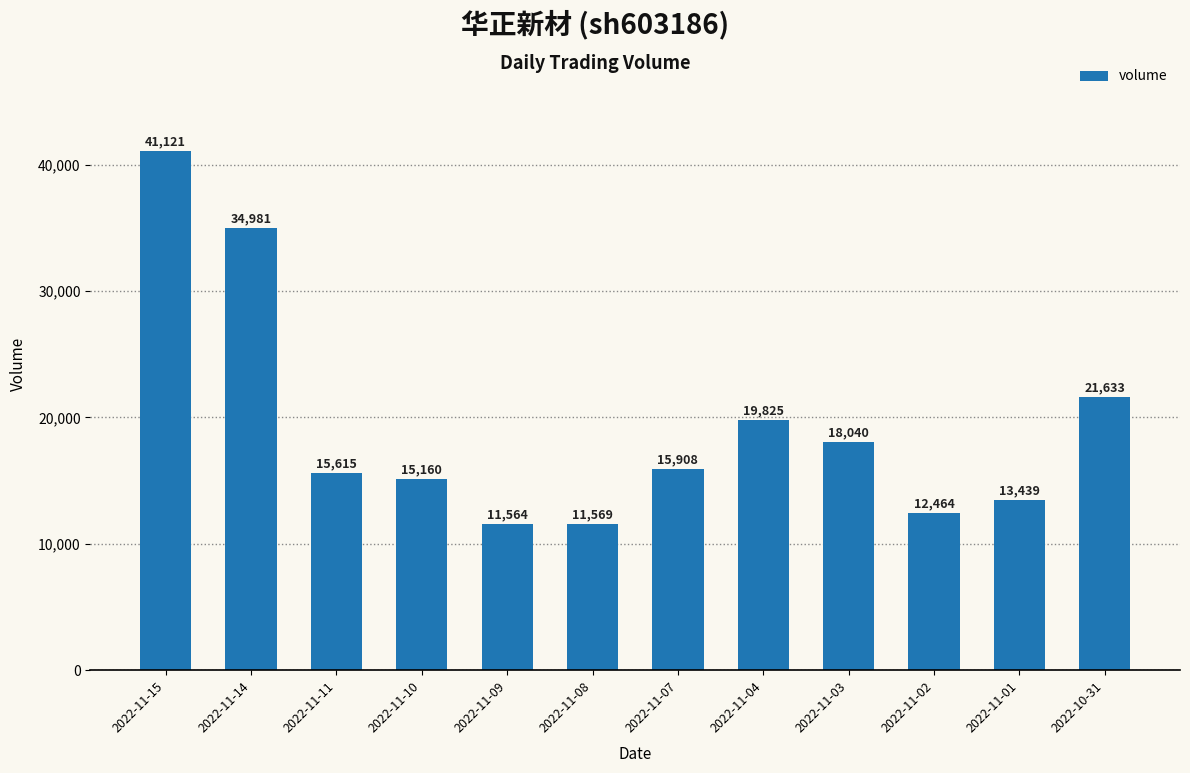

What is the label of the 8th bar from the left?

2022-11-04